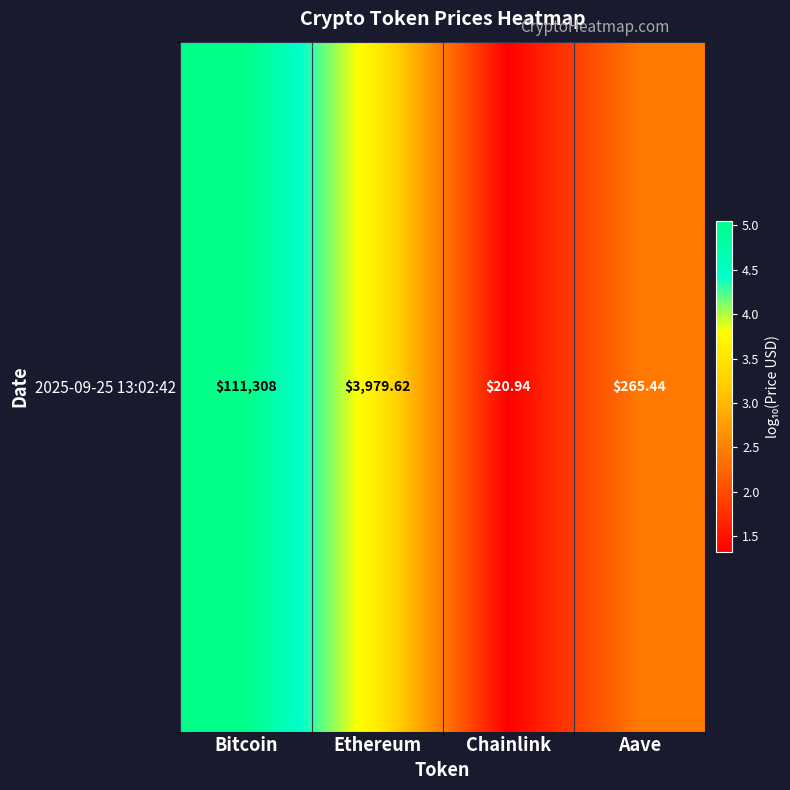

What is the average value?

3.1